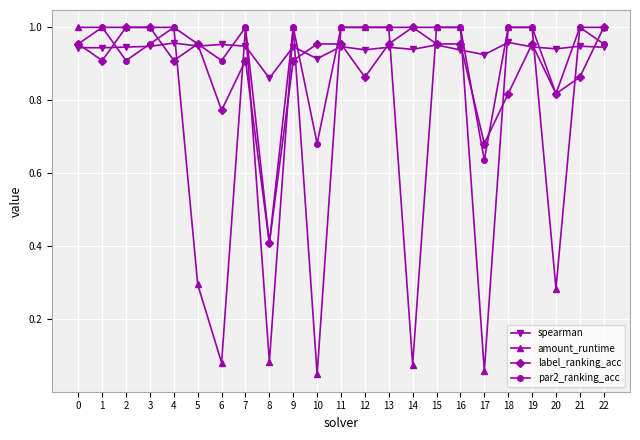

True or false: label_ranking_acc has more than 0 interior local peaks.

True